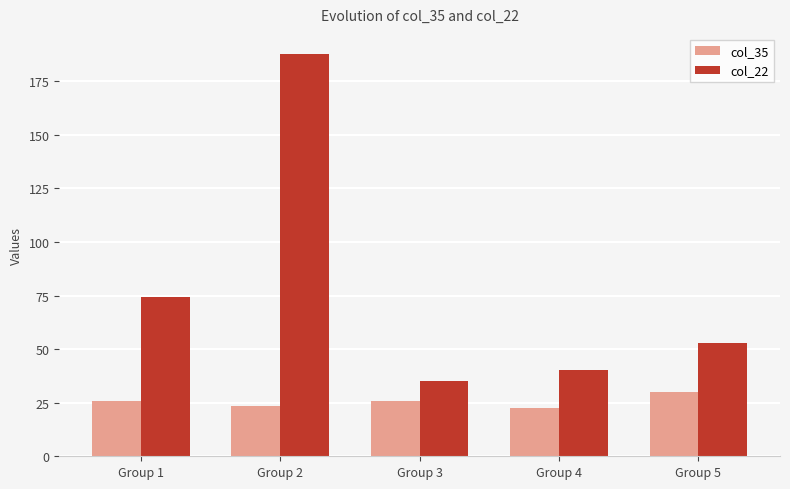

Between Group 2 and Group 4, which series saw the biggest shift?

col_22